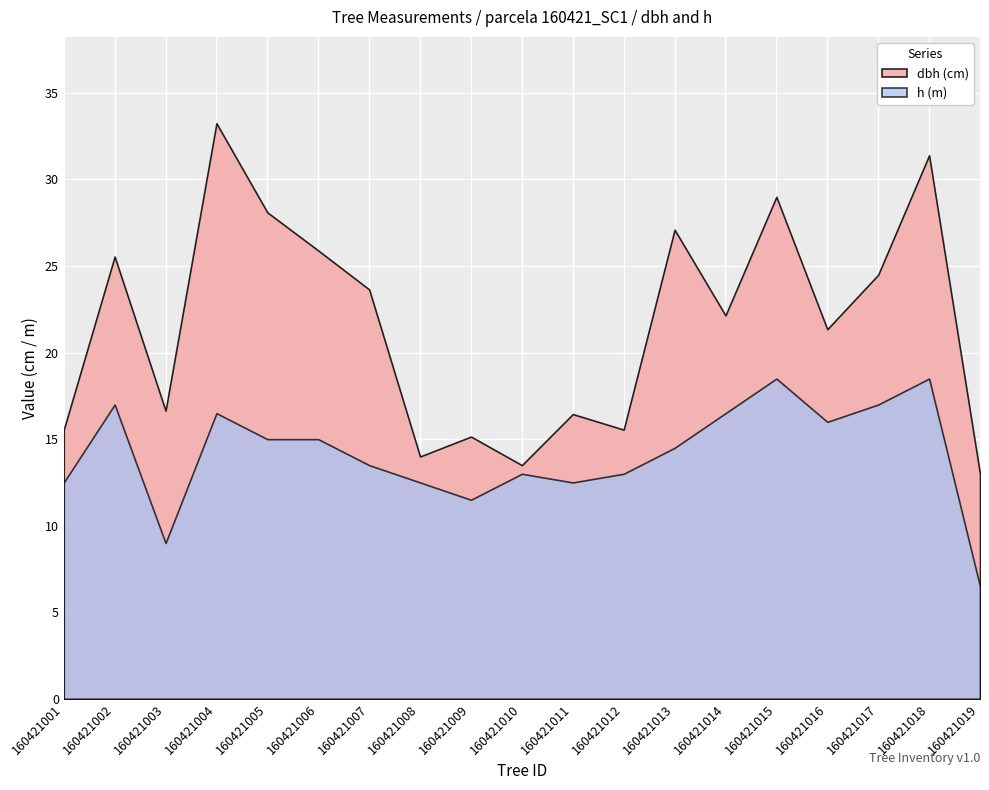

True or false: h has a value of 15.0 at 160421005.

True